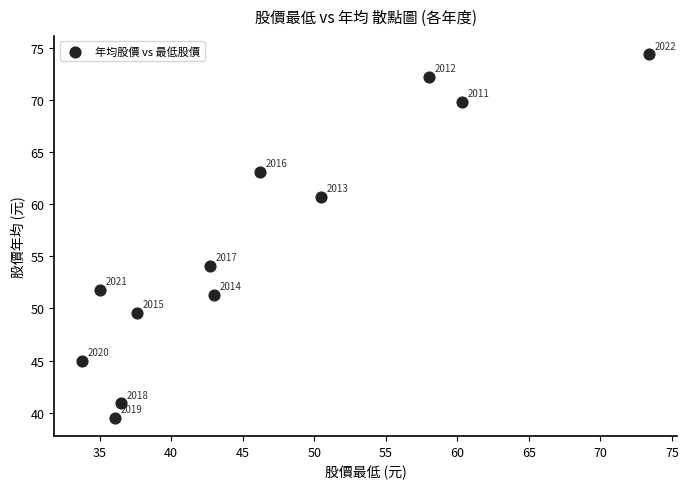

What is the average X value?

46.1